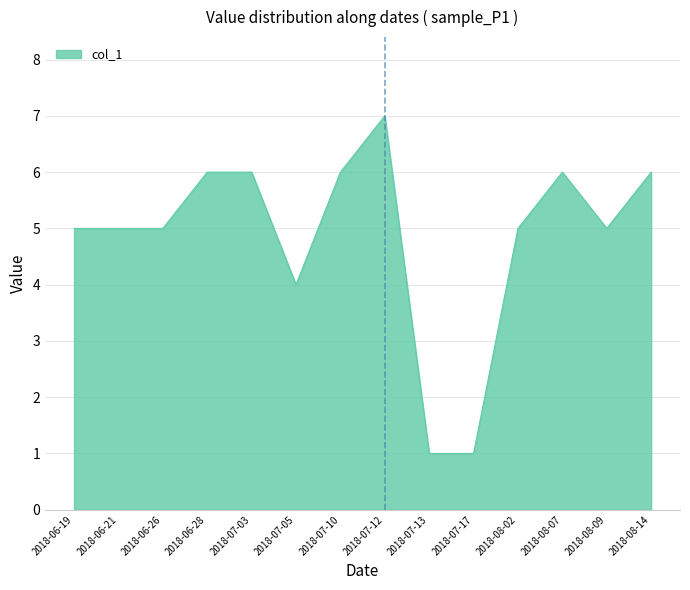

Which has a higher value, 2018-07-05 or 2018-08-14?

2018-08-14